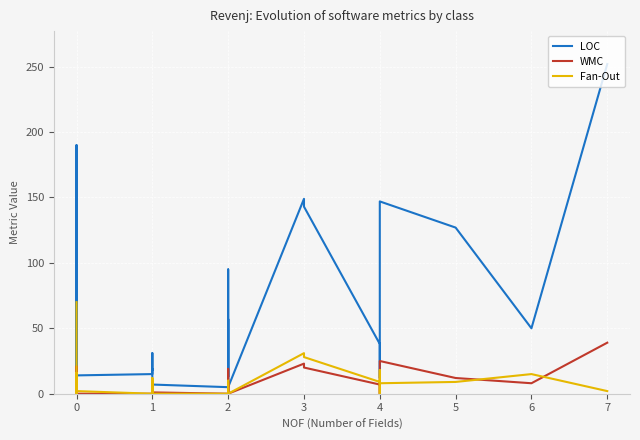

How many data points does each series have?

35